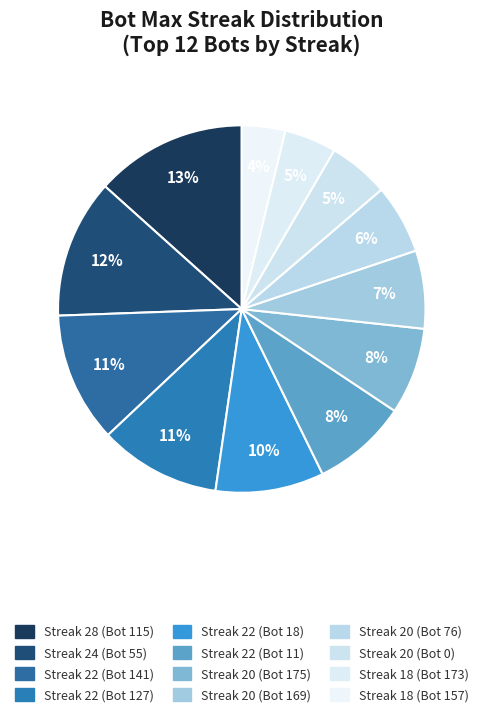

How many slices are in this pie chart?

12